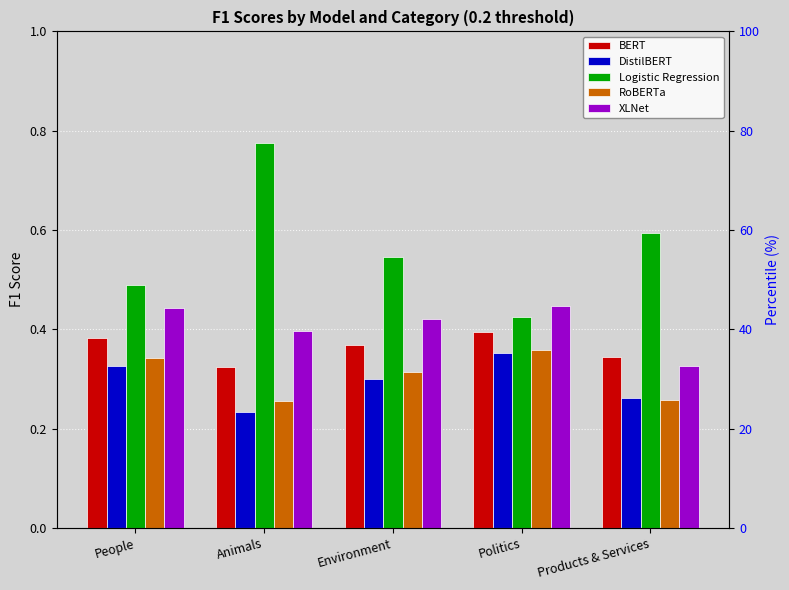

What is the difference between the maximum and second lowest values in the Logistic Regression series?

0.3